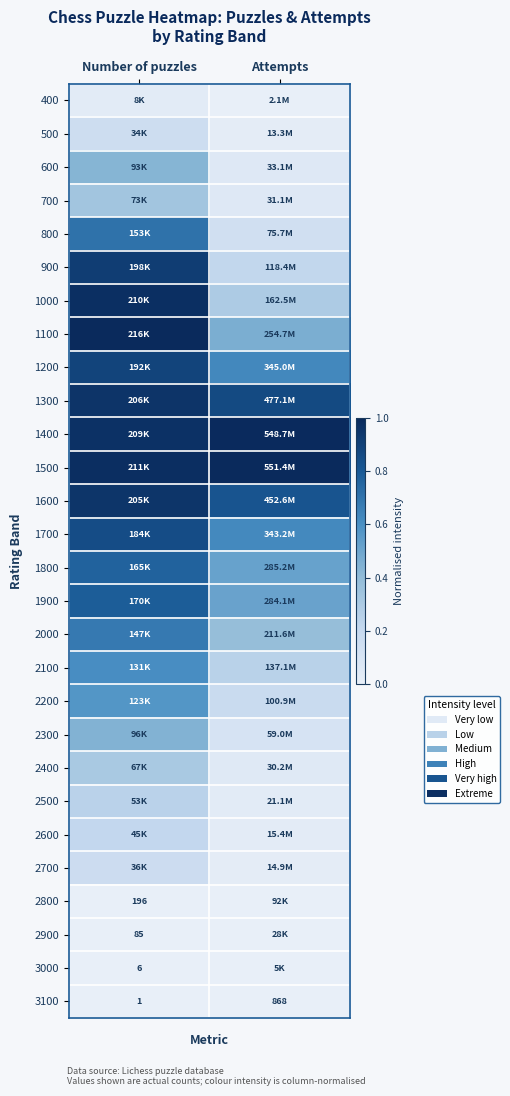

Where is 3100 nearest to the value 434?

Number of puzzles